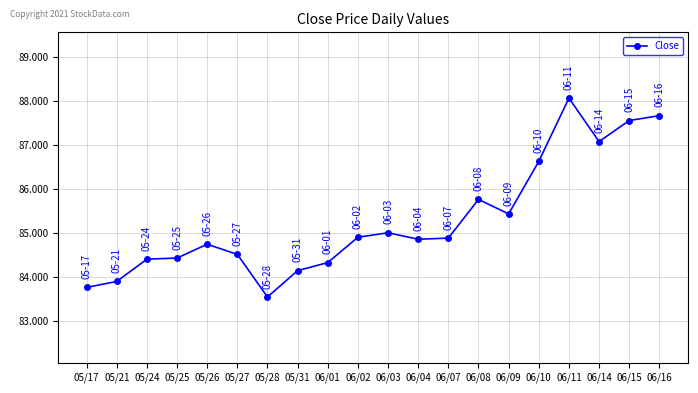

True or false: the data has more than 0 interior local peaks.

True